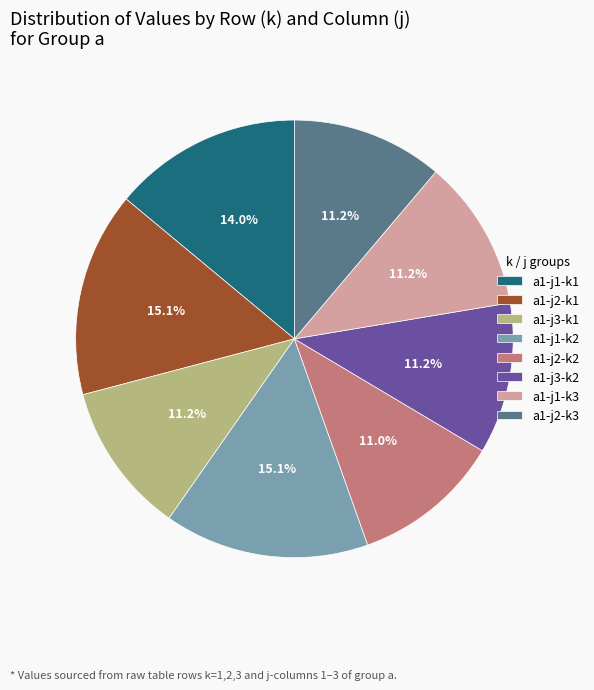

Does any single category account for the majority?

No